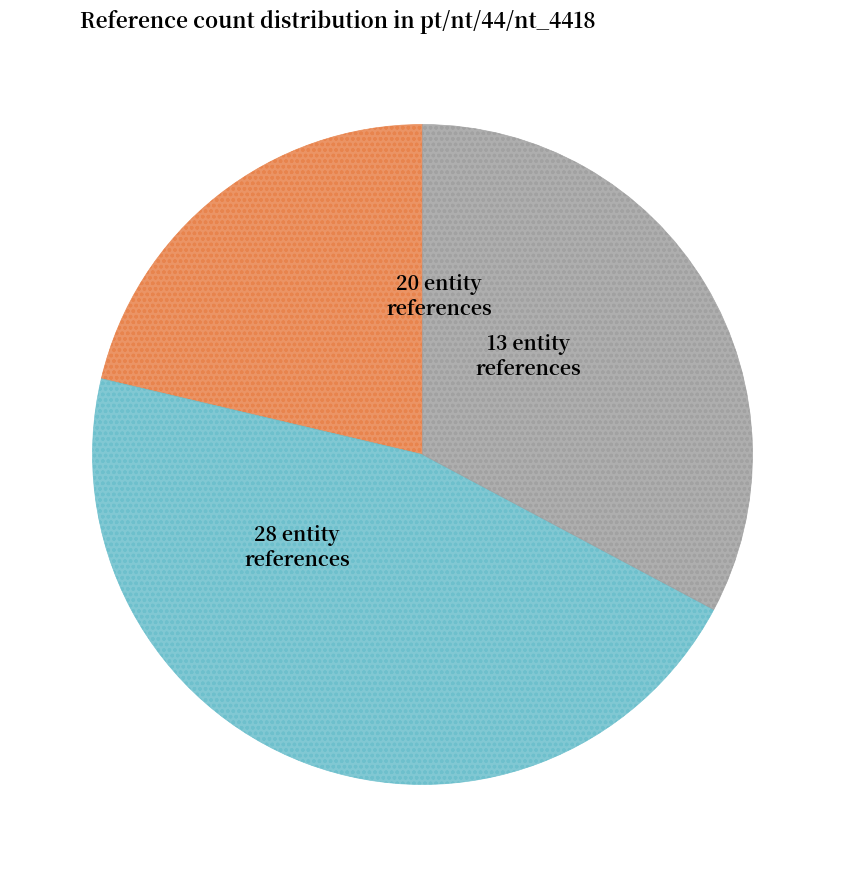

Is there any slice that represents more than half of the pie?

No